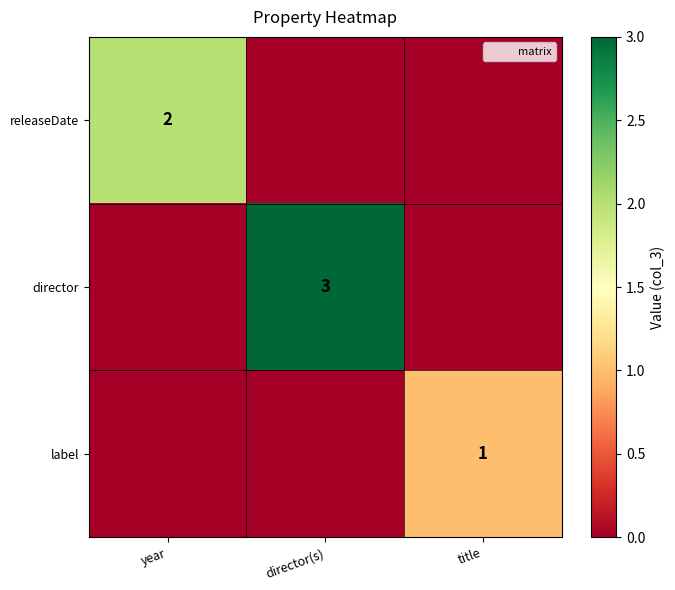

List the series in order of their peak value, highest first.

director, releaseDate, label